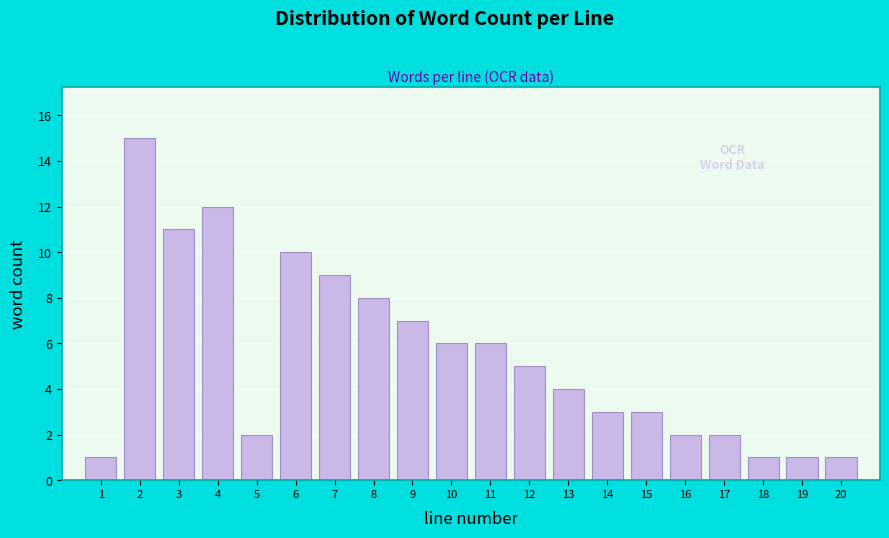

Reading left to right, what are all the values shown in this chart?

1=1	2=15	3=11	4=12	5=2	6=10	7=9	8=8	9=7	10=6	11=6	12=5	13=4	14=3	15=3	16=2	17=2	18=1	19=1	20=1